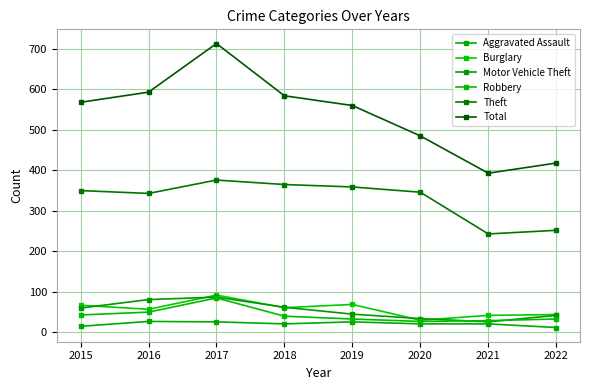

True or false: Aggravated Assault and Burglary intersect in this chart.

False